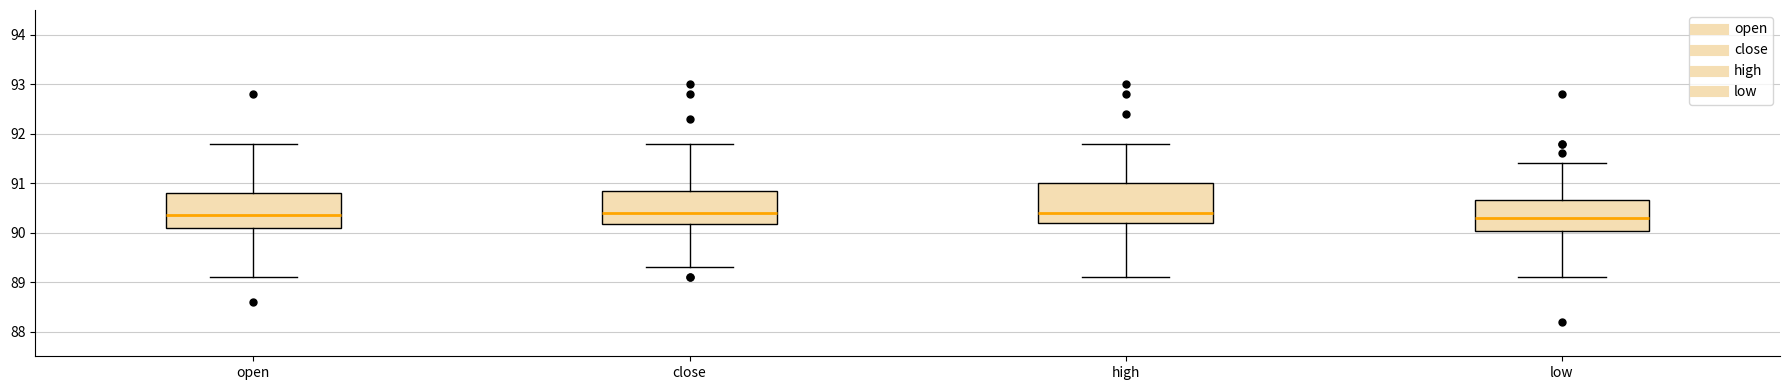

Reading left to right, transcribe this box plot: for each box, give where its median line is, the range the box spans, and where its two whiskers end, as read against the y-axis. The values are not printed on the chart, so give them approximately, as read against the axis.

open: median 90.4, box 90.1 to 90.8, whiskers 89.1 to 91.8
close: median 90.4, box 90.2 to 90.9, whiskers 89.3 to 91.8
high: median 90.4, box 90.2 to 91.0, whiskers 89.1 to 91.8
low: median 90.3, box 90.0 to 90.7, whiskers 89.1 to 91.4